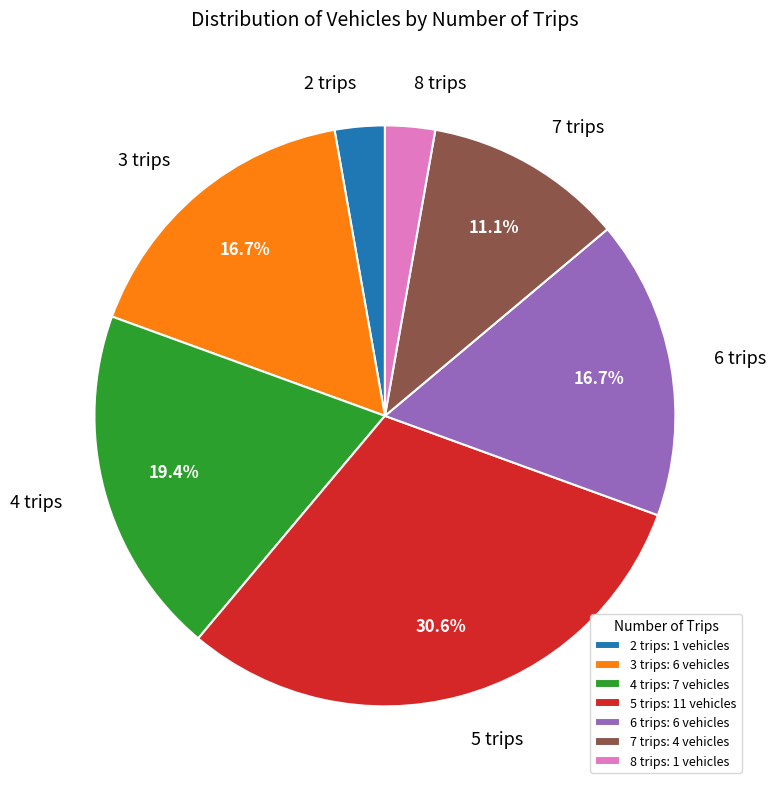

What percentage is the 6 slice, to the nearest percent?

17%